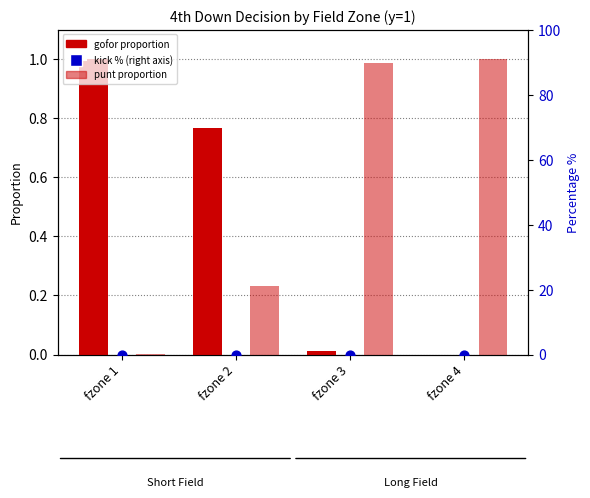

At how many categories does at least one series exceed 0?

4